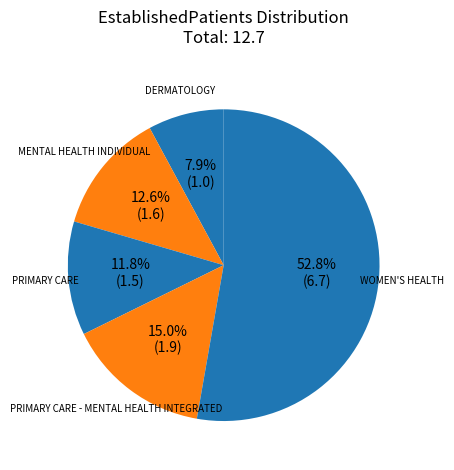

Do PRIMARY CARE and DERMATOLOGY together represent more than half of the pie?

No